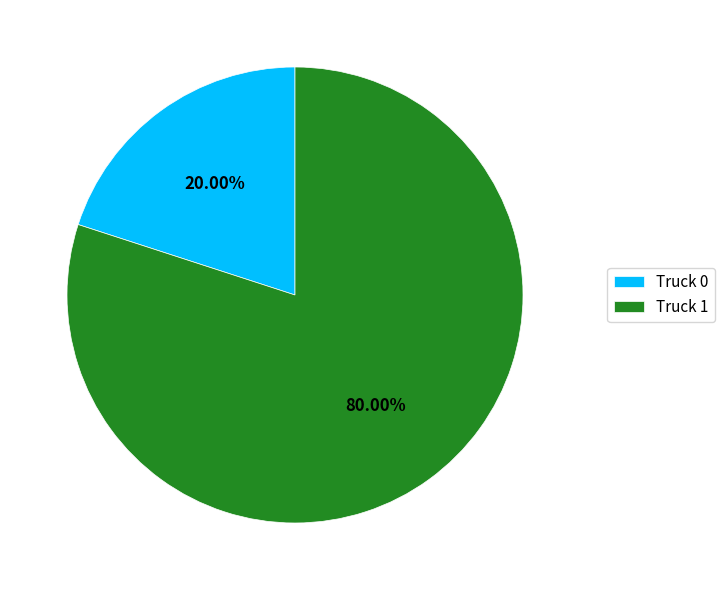

To the nearest percent, what is the average slice percentage?

50%